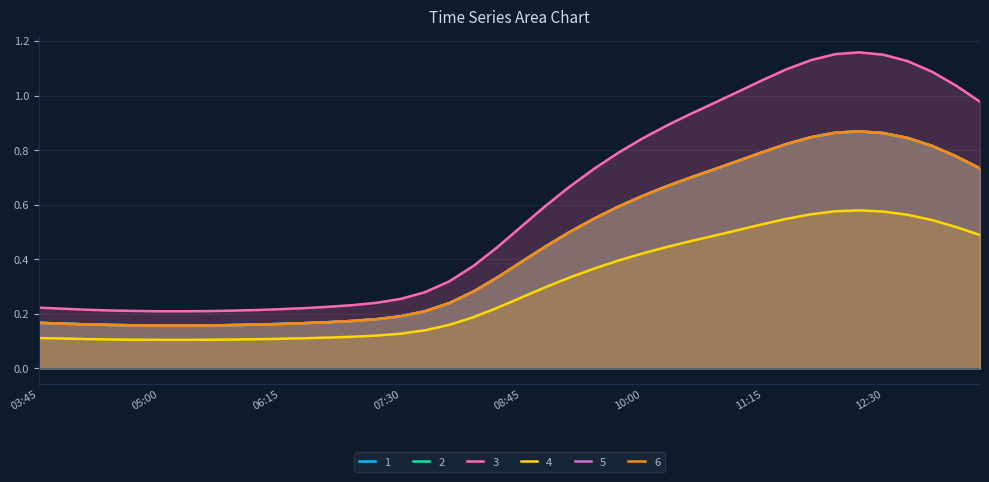

True or false: 3 and 2 intersect in this chart.

False